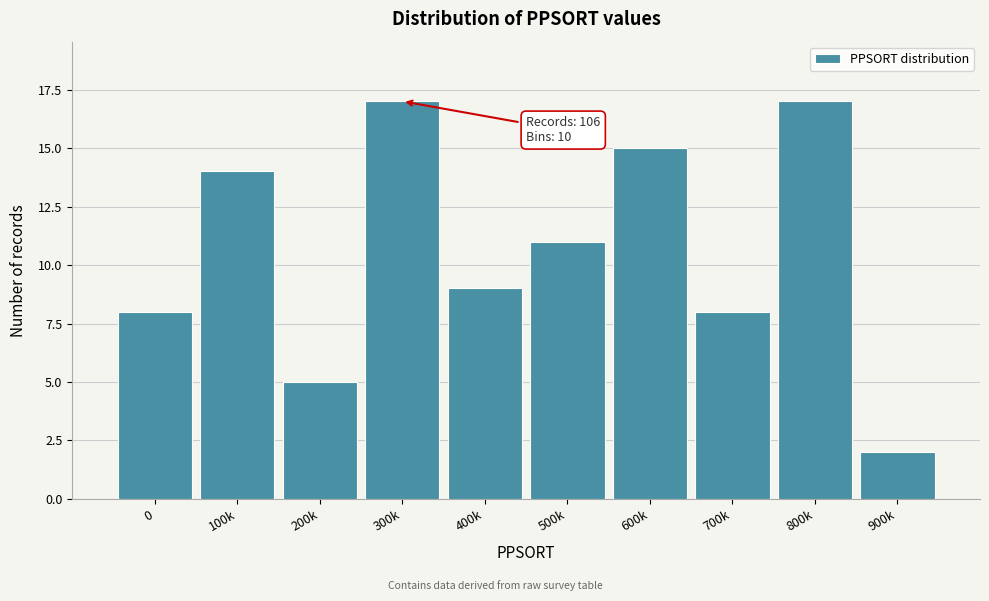

Reading left to right, transcribe all the data shown in this chart.

0=8	100k=14	200k=5	300k=17	400k=9	500k=11	600k=15	700k=8	800k=17	900k=2